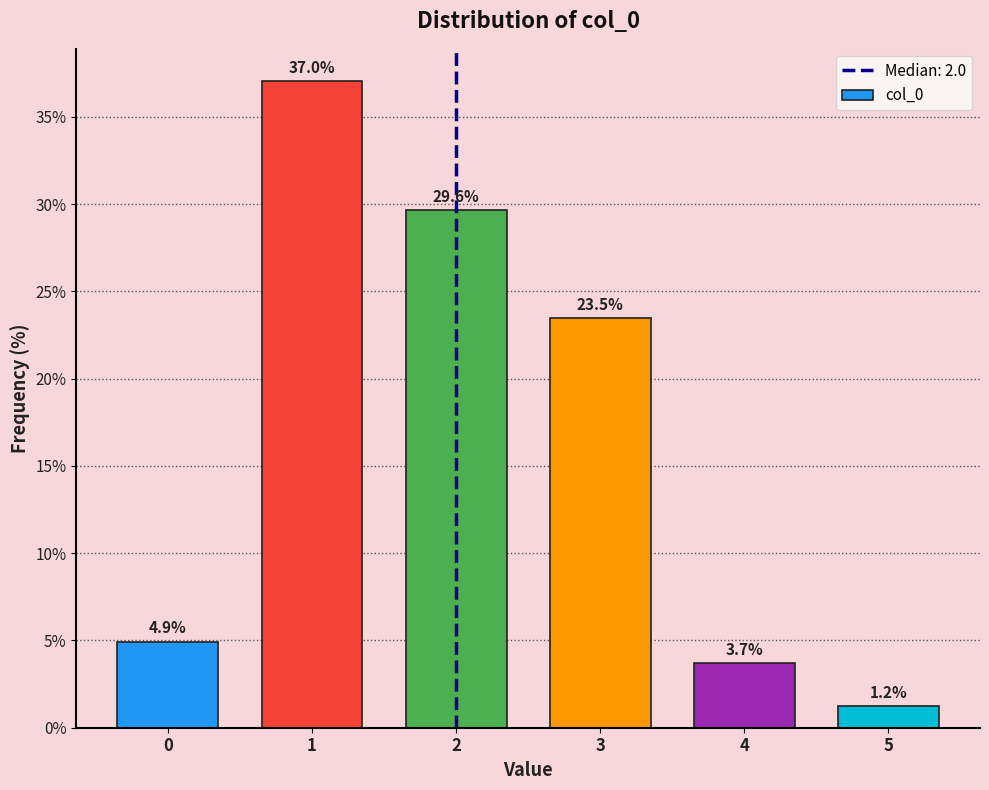

Reading left to right, extract all data points from this chart.

4.9	37.0	29.6	23.5	3.7	1.2